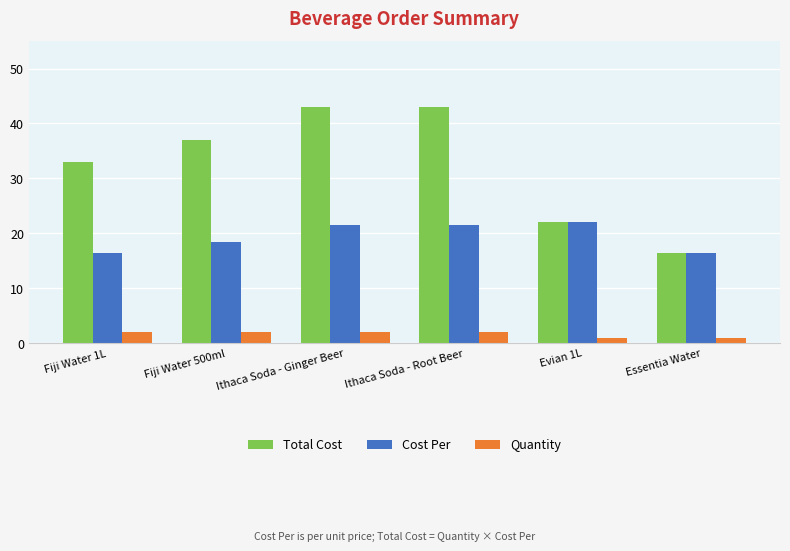

Is it true that Total Cost equals 29.1 at Evian 1L?

False